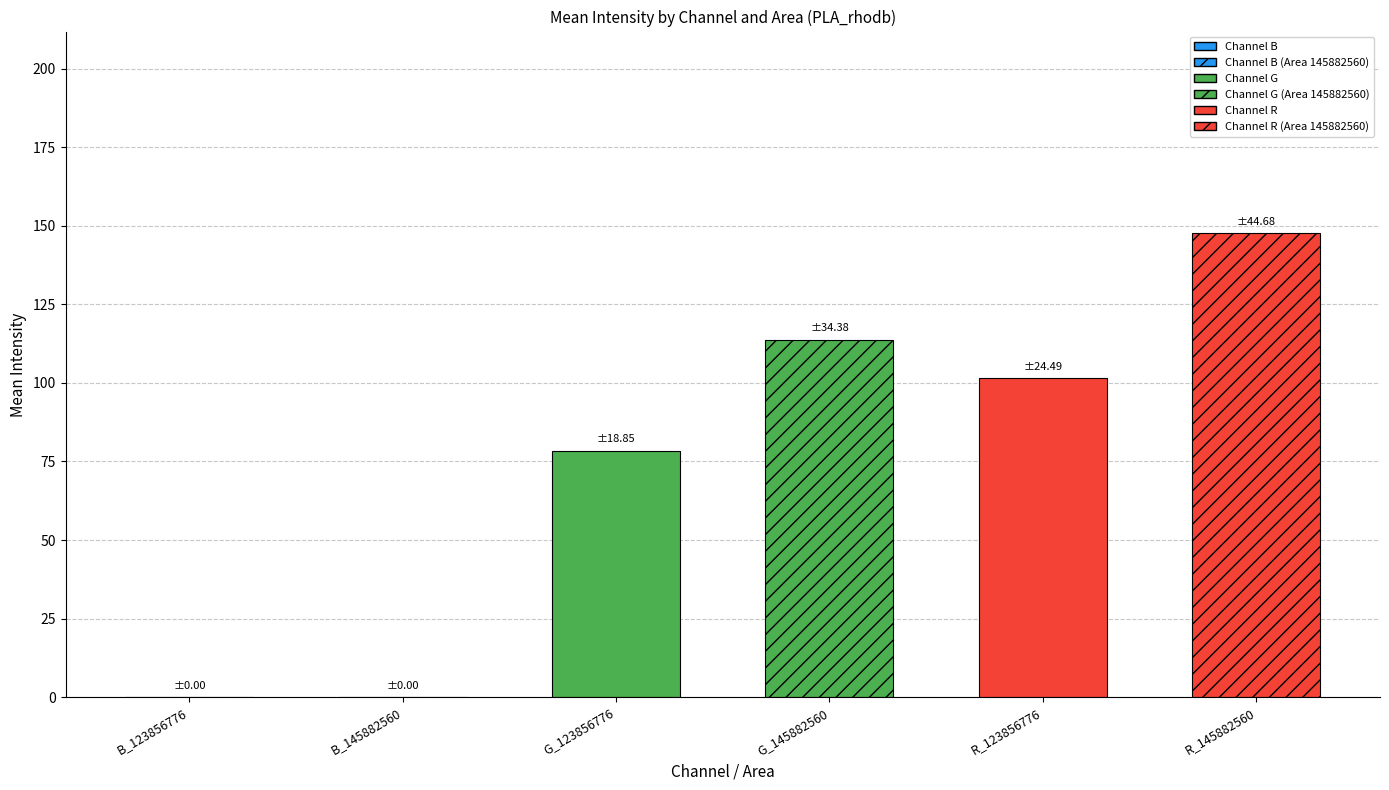

Which category has the lowest value in the Min1 series?

B_123856776